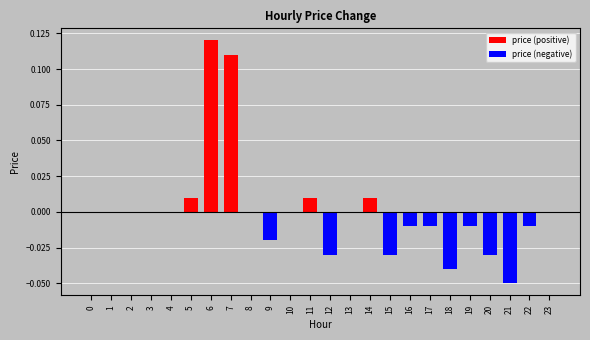

The value of price (positive) at 18 is -0.1. True or false?

False